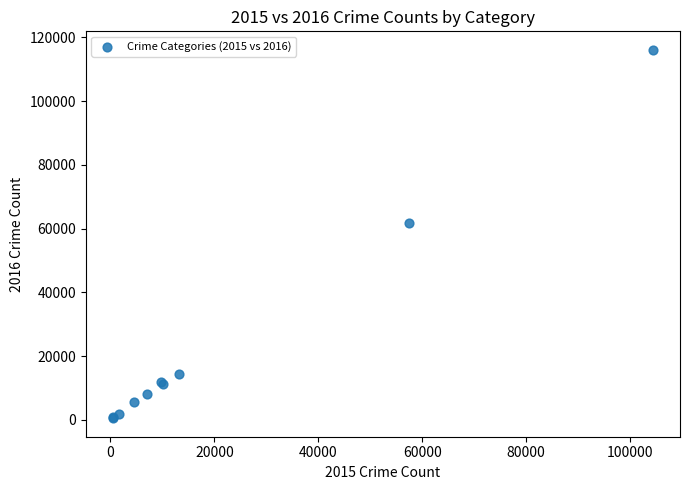

What Y value in the scatter plot is closest to 58311?

61623